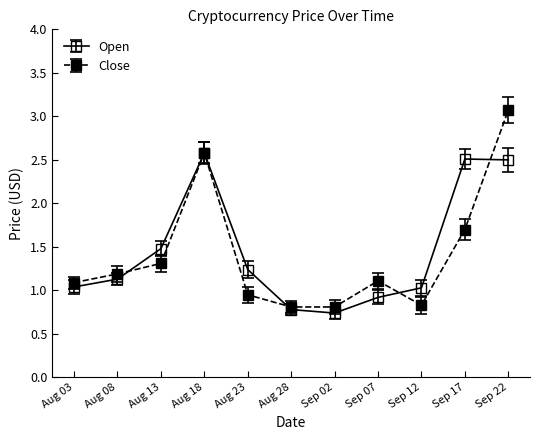

At which category does the chart reach its minimum across all series?

Sep 02